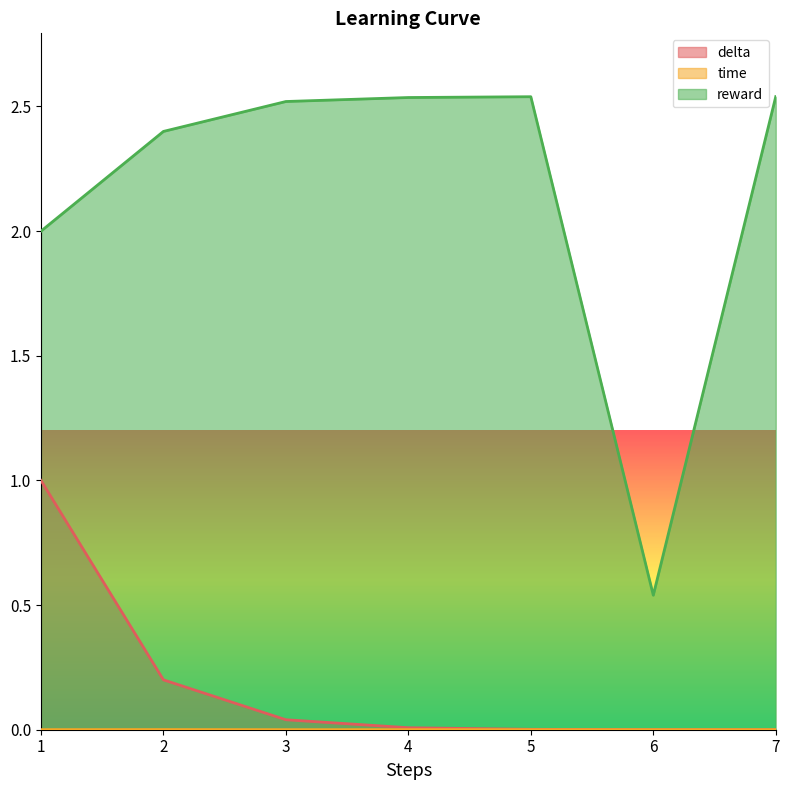

Which has a higher value, 4 or 6?

4